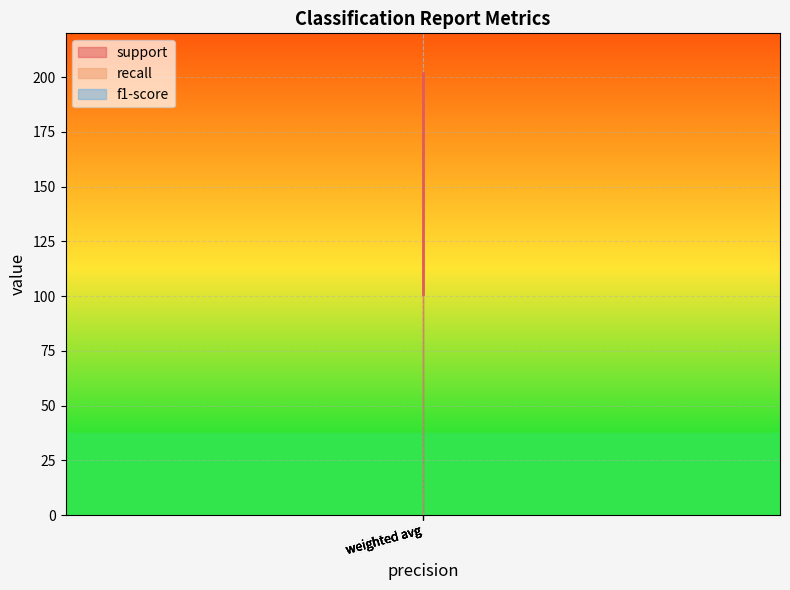

True or false: recall and support intersect in this chart.

False